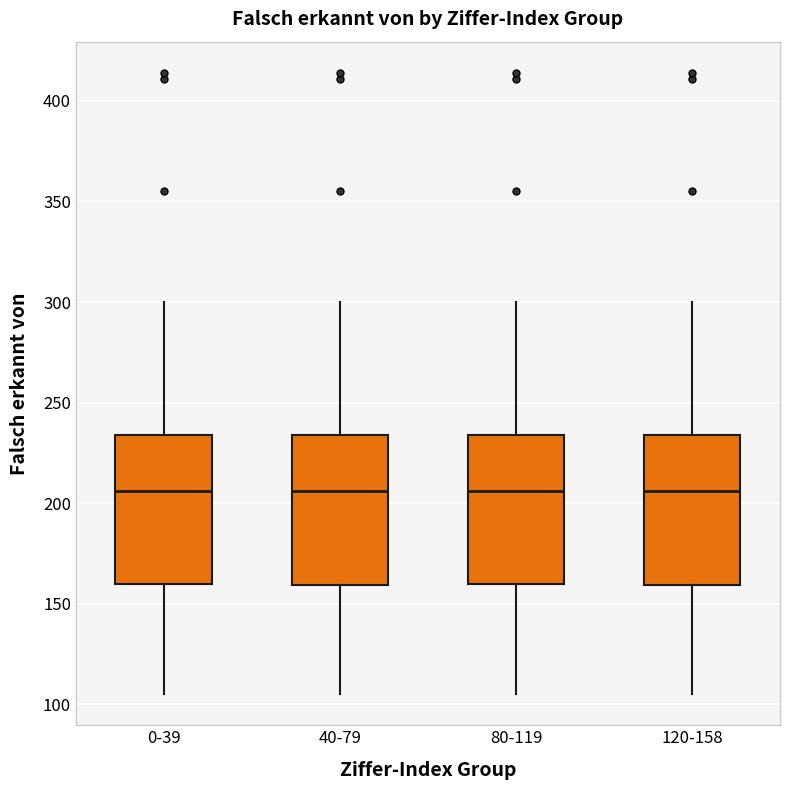

Reading left to right, transcribe this box plot: for each box, give where its median line is, the range the box spans, and where its two whiskers end, as read against the y-axis. The values are not printed on the chart, so give them approximately, as read against the axis.

0-39: median 205, box 160 to 235, whiskers 105 to 300
40-79: median 205, box 160 to 235, whiskers 105 to 300
80-119: median 205, box 160 to 235, whiskers 105 to 300
120-158: median 205, box 160 to 235, whiskers 105 to 300